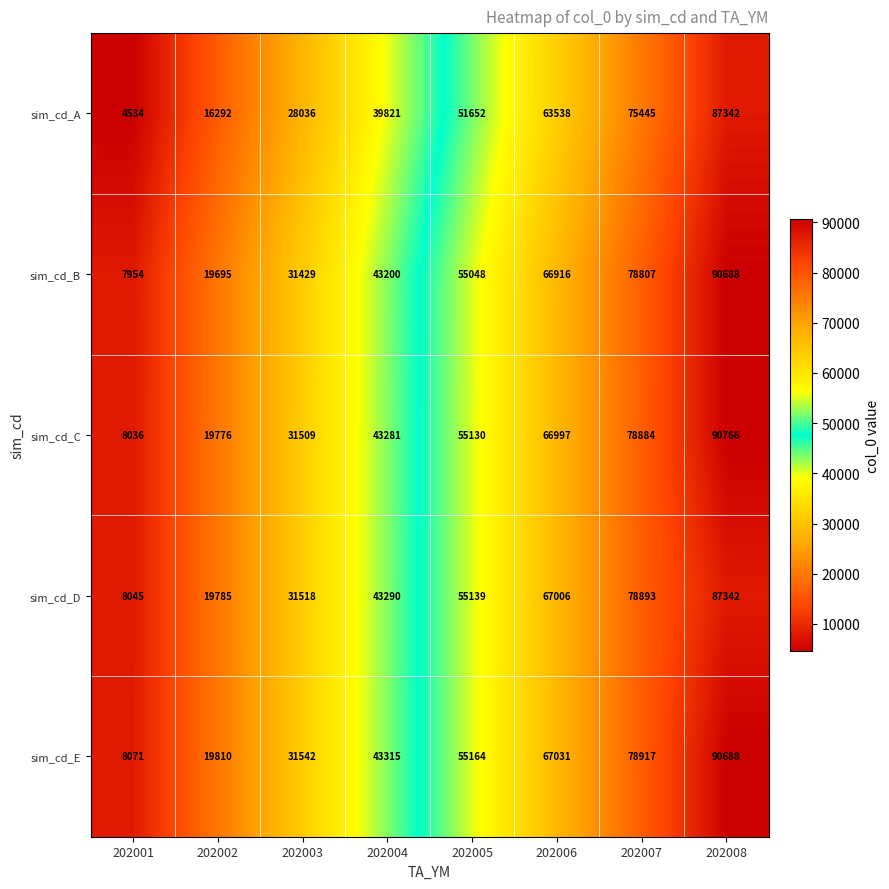

At how many categories does at least one series exceed 22461?

6